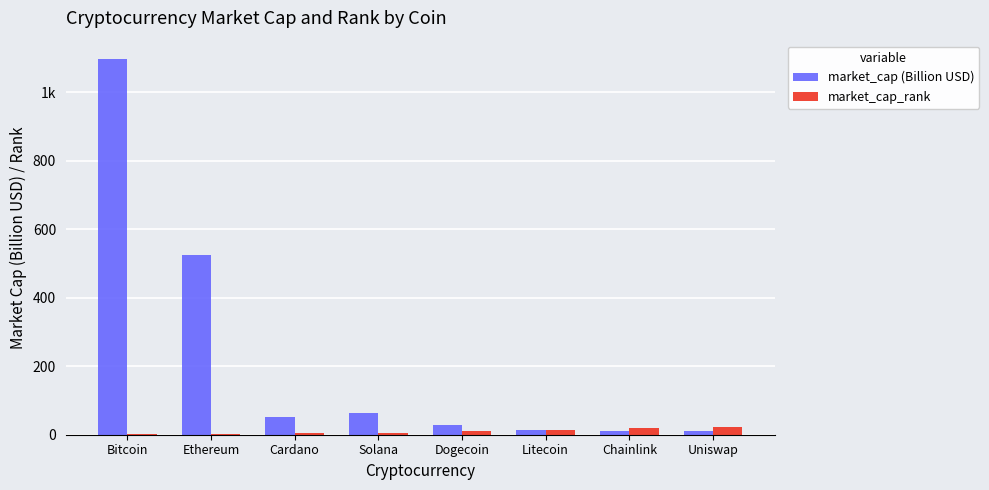

True or false: market_cap (Billion USD) has a value of 15.0 at Litecoin.

True